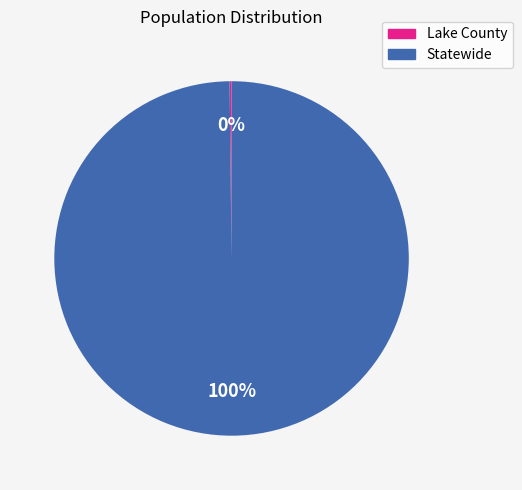

What is the largest slice in the pie chart?

Statewide